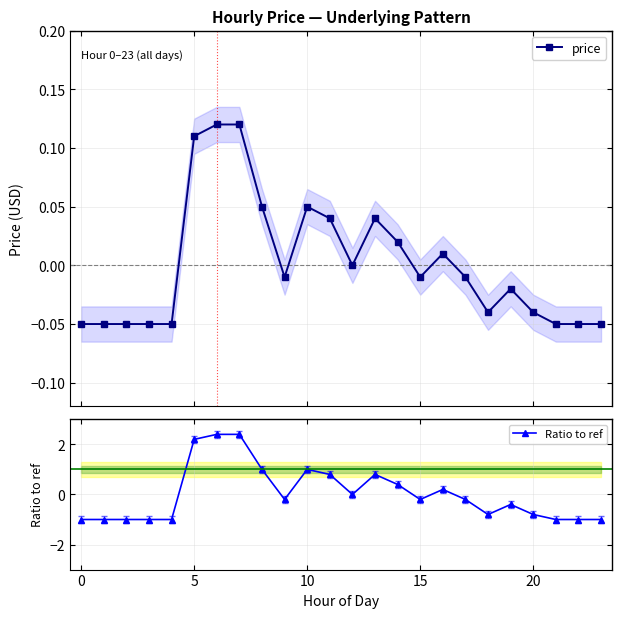

What is the difference between the highest and lowest values at 10?

0.9